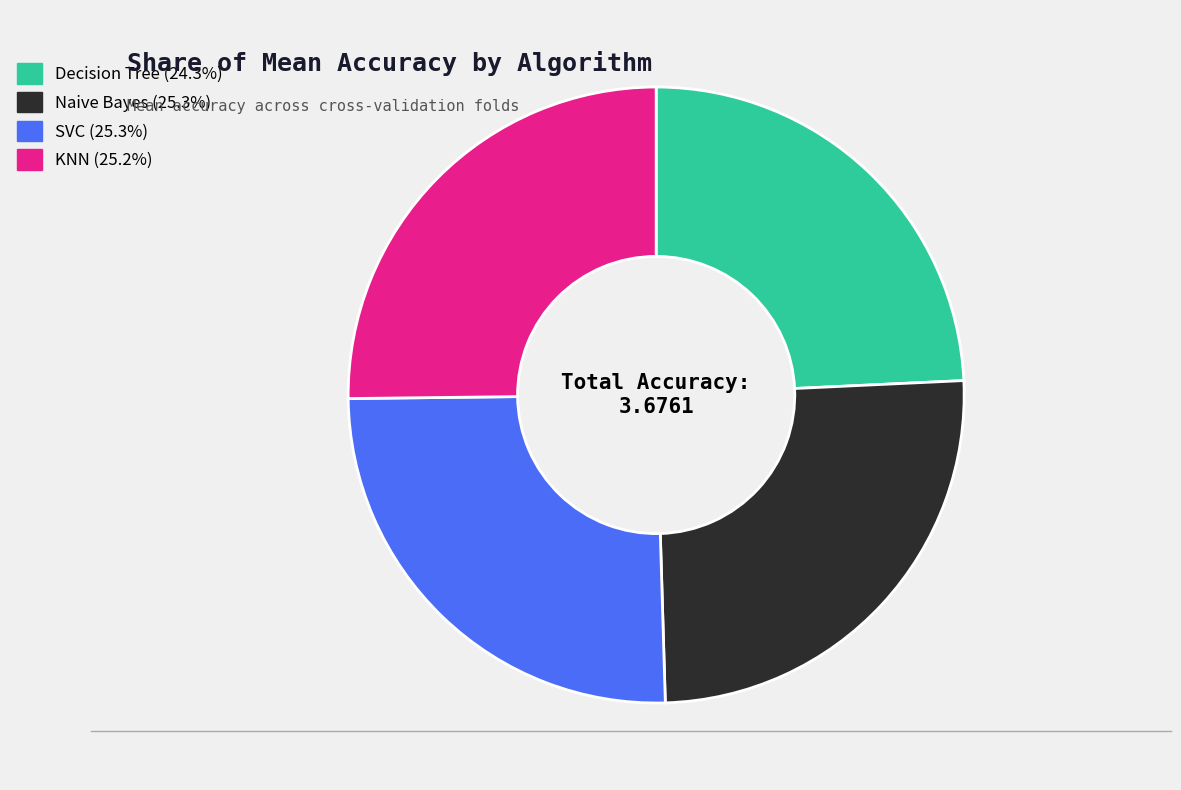

Which category has the smallest portion of the pie?

Decision Tree